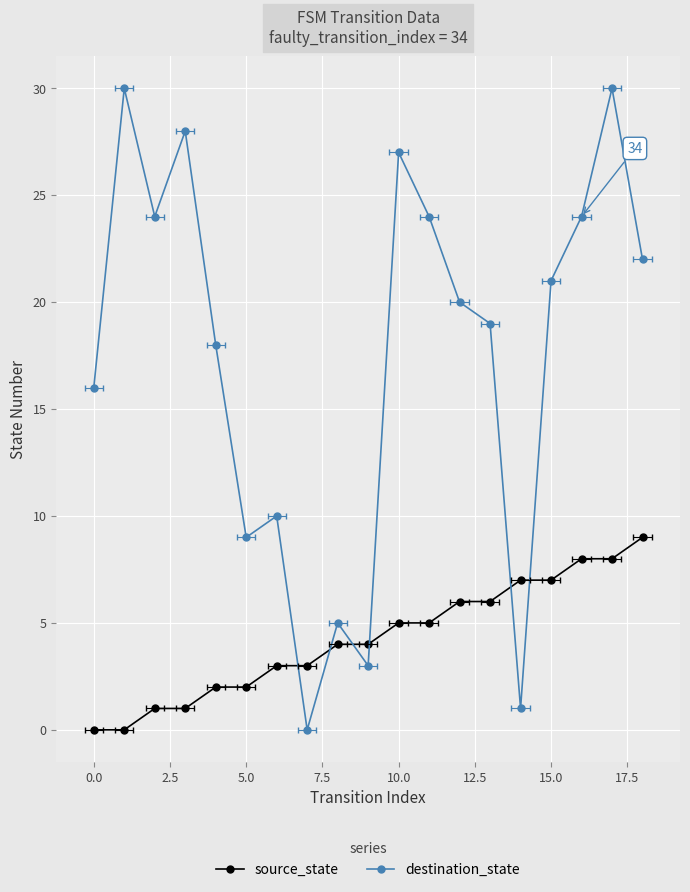

Is this an area chart (filled region under the line)?

No